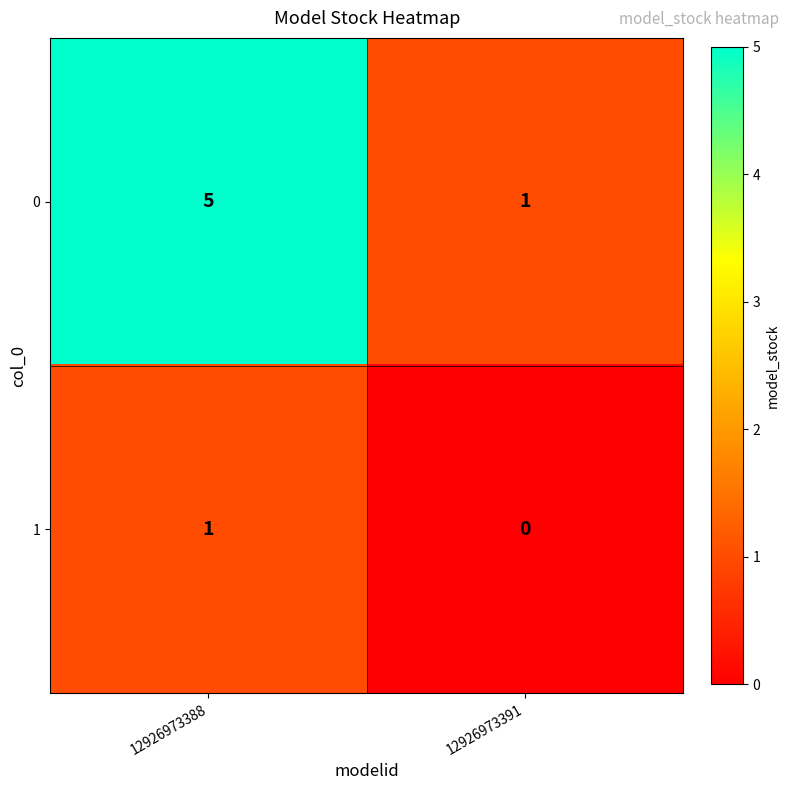

Is it true that 1 equals 1 at 12926973391?

False